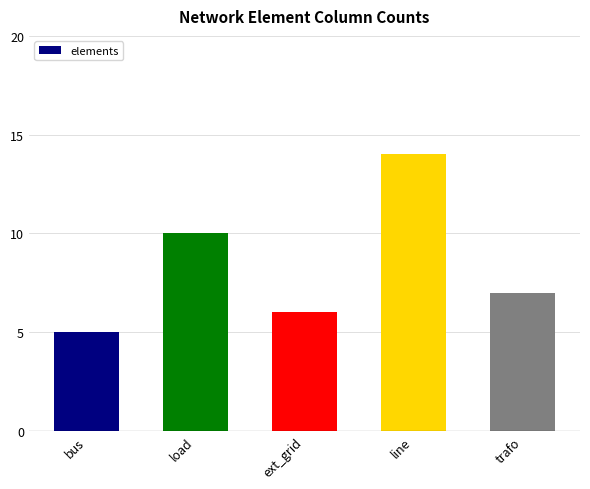

The value at trafo is 9. True or false?

False